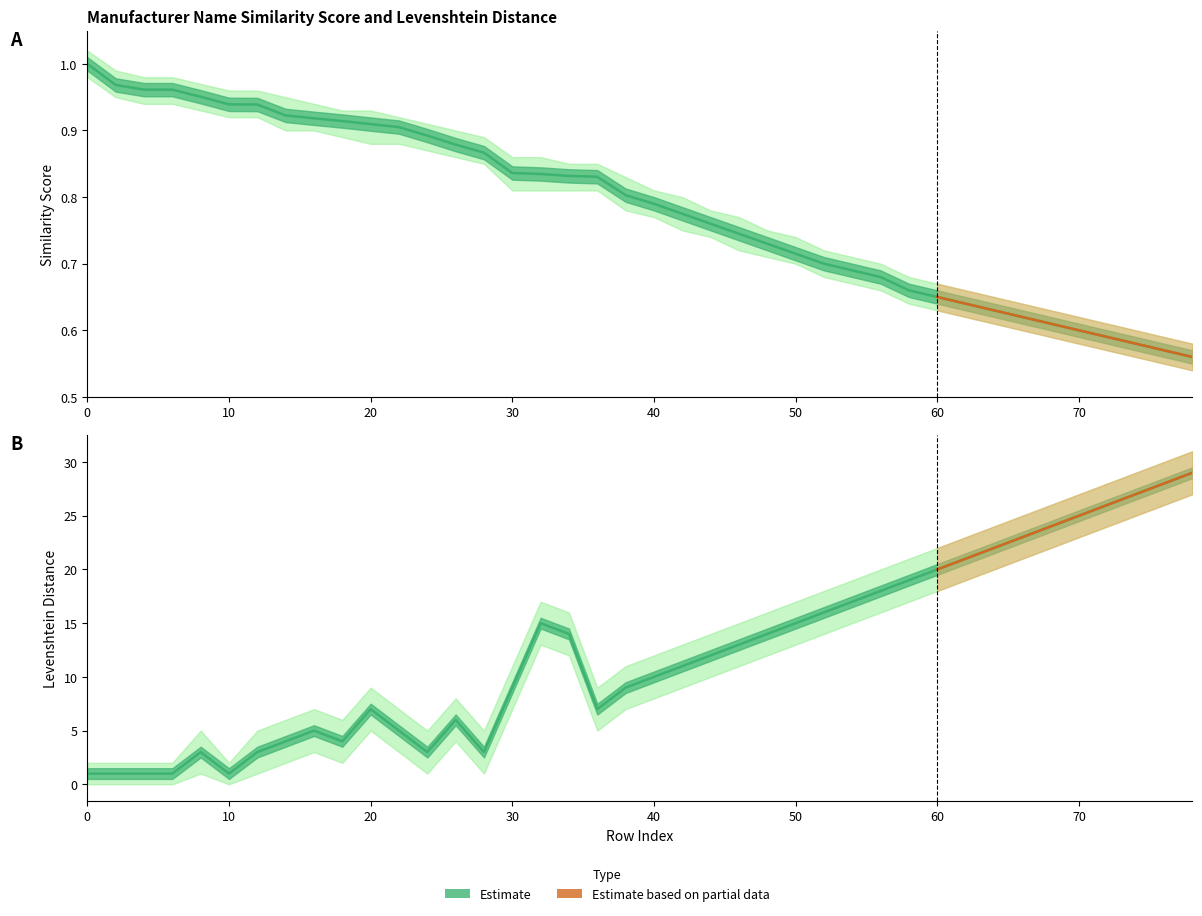

What is the difference between the maximum and minimum values in the levenshtein_distance series?

28.0